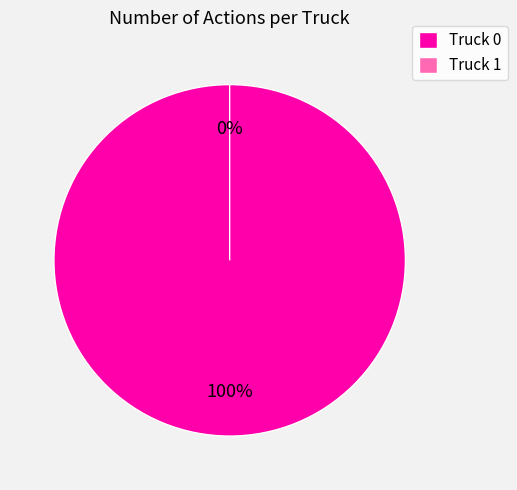

What is the smallest slice in the pie chart?

Truck 1